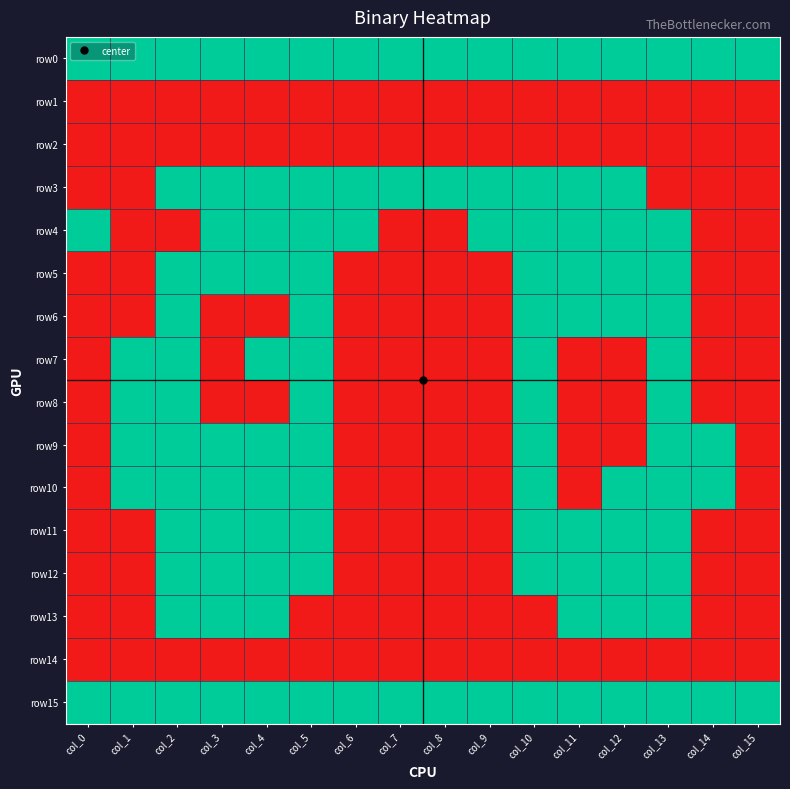

Reading left to right, extract all data points from this chart.

row0: col_0=1	col_1=1	col_2=1	col_3=1	col_4=1	col_5=1	col_6=1	col_7=1	col_8=1	col_9=1	col_10=1	col_11=1	col_12=1	col_13=1	col_14=1	col_15=1
row1: col_0=0	col_1=0	col_2=0	col_3=0	col_4=0	col_5=0	col_6=0	col_7=0	col_8=0	col_9=0	col_10=0	col_11=0	col_12=0	col_13=0	col_14=0	col_15=0
row2: col_0=0	col_1=0	col_2=0	col_3=0	col_4=0	col_5=0	col_6=0	col_7=0	col_8=0	col_9=0	col_10=0	col_11=0	col_12=0	col_13=0	col_14=0	col_15=0
row3: col_0=0	col_1=0	col_2=1	col_3=1	col_4=1	col_5=1	col_6=1	col_7=1	col_8=1	col_9=1	col_10=1	col_11=1	col_12=1	col_13=0	col_14=0	col_15=0
row4: col_0=1	col_1=0	col_2=0	col_3=1	col_4=1	col_5=1	col_6=1	col_7=0	col_8=0	col_9=1	col_10=1	col_11=1	col_12=1	col_13=1	col_14=0	col_15=0
row5: col_0=0	col_1=0	col_2=1	col_3=1	col_4=1	col_5=1	col_6=0	col_7=0	col_8=0	col_9=0	col_10=1	col_11=1	col_12=1	col_13=1	col_14=0	col_15=0
row6: col_0=0	col_1=0	col_2=1	col_3=0	col_4=0	col_5=1	col_6=0	col_7=0	col_8=0	col_9=0	col_10=1	col_11=1	col_12=1	col_13=1	col_14=0	col_15=0
row7: col_0=0	col_1=1	col_2=1	col_3=0	col_4=1	col_5=1	col_6=0	col_7=0	col_8=0	col_9=0	col_10=1	col_11=0	col_12=0	col_13=1	col_14=0	col_15=0
row8: col_0=0	col_1=1	col_2=1	col_3=0	col_4=0	col_5=1	col_6=0	col_7=0	col_8=0	col_9=0	col_10=1	col_11=0	col_12=0	col_13=1	col_14=0	col_15=0
row9: col_0=0	col_1=1	col_2=1	col_3=1	col_4=1	col_5=1	col_6=0	col_7=0	col_8=0	col_9=0	col_10=1	col_11=0	col_12=0	col_13=1	col_14=1	col_15=0
row10: col_0=0	col_1=1	col_2=1	col_3=1	col_4=1	col_5=1	col_6=0	col_7=0	col_8=0	col_9=0	col_10=1	col_11=0	col_12=1	col_13=1	col_14=1	col_15=0
row11: col_0=0	col_1=0	col_2=1	col_3=1	col_4=1	col_5=1	col_6=0	col_7=0	col_8=0	col_9=0	col_10=1	col_11=1	col_12=1	col_13=1	col_14=0	col_15=0
row12: col_0=0	col_1=0	col_2=1	col_3=1	col_4=1	col_5=1	col_6=0	col_7=0	col_8=0	col_9=0	col_10=1	col_11=1	col_12=1	col_13=1	col_14=0	col_15=0
row13: col_0=0	col_1=0	col_2=1	col_3=1	col_4=1	col_5=0	col_6=0	col_7=0	col_8=0	col_9=0	col_10=0	col_11=1	col_12=1	col_13=1	col_14=0	col_15=0
row14: col_0=0	col_1=0	col_2=0	col_3=0	col_4=0	col_5=0	col_6=0	col_7=0	col_8=0	col_9=0	col_10=0	col_11=0	col_12=0	col_13=0	col_14=0	col_15=0
row15: col_0=1	col_1=1	col_2=1	col_3=1	col_4=1	col_5=1	col_6=1	col_7=1	col_8=1	col_9=1	col_10=1	col_11=1	col_12=1	col_13=1	col_14=1	col_15=1